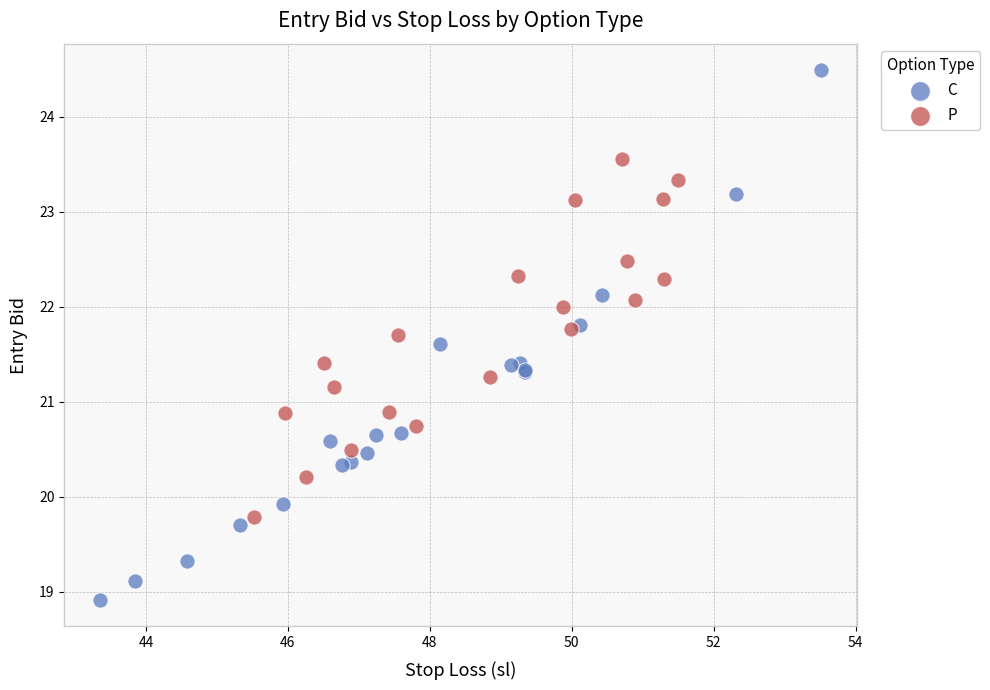

Which series has the largest Y range (max minus min)?

C